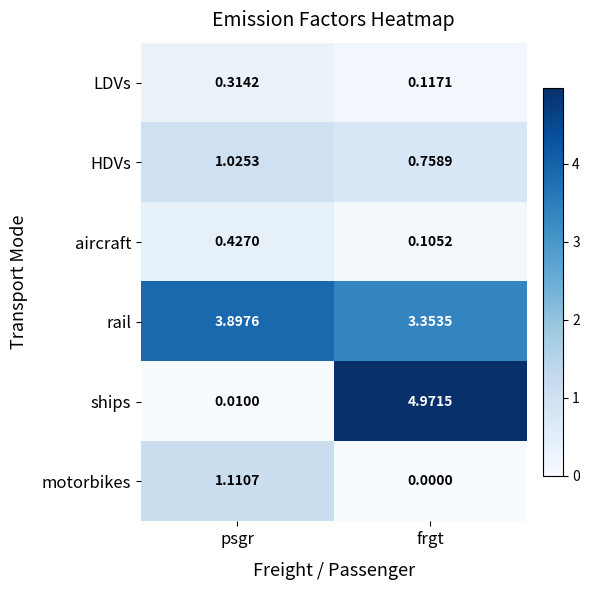

How many data points in ships are less than 4?

1